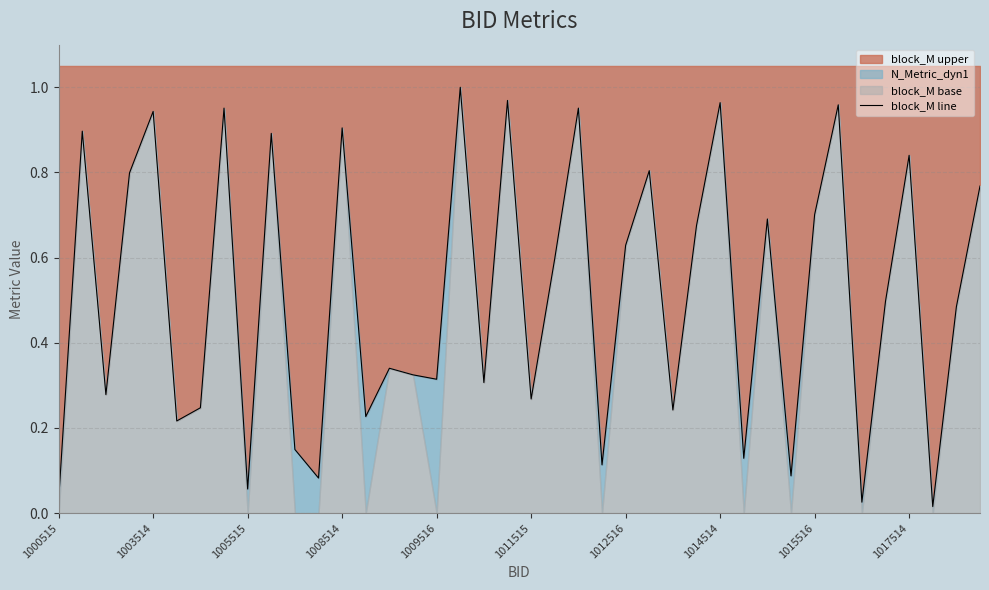

How many interior local peaks (higher than both neighbors) does the data have?

14